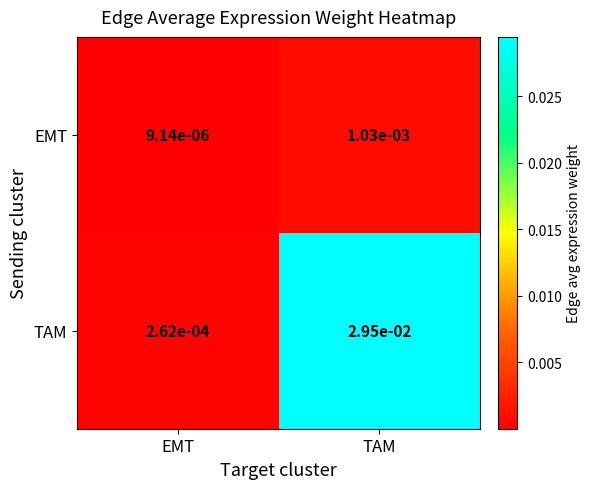

Is the value of TAM at TAM greater than the value of EMT at EMT?

Yes